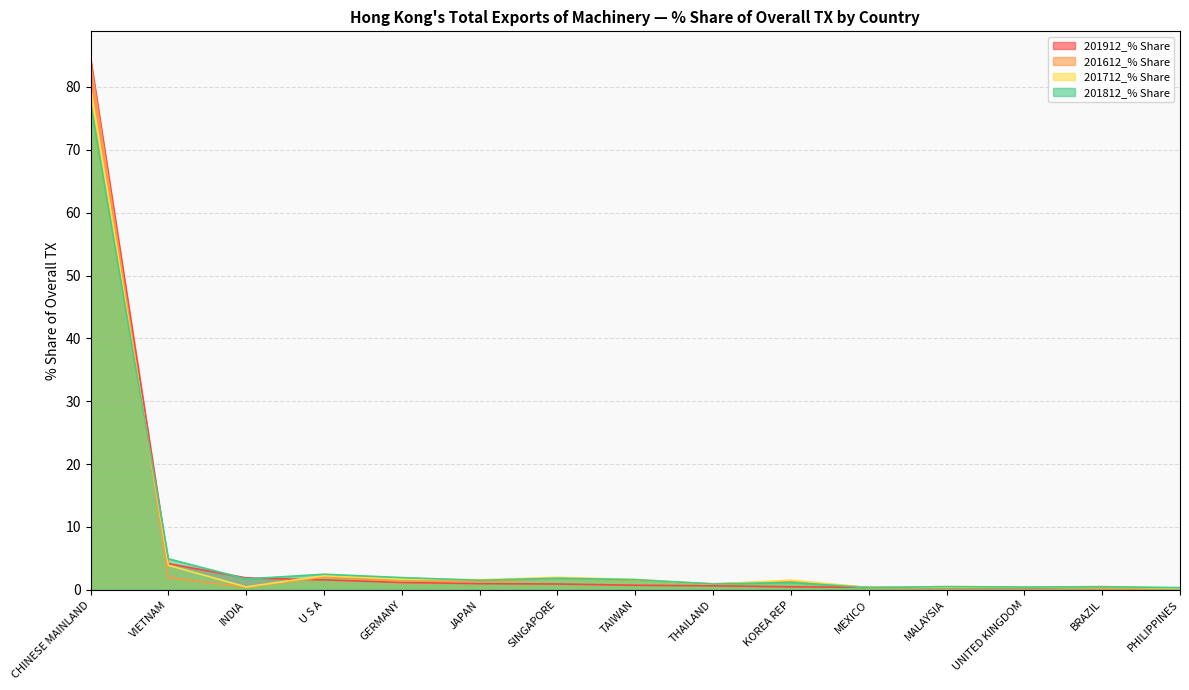

What is the value of the 201912_% Share point at the 8th from the left?

0.7